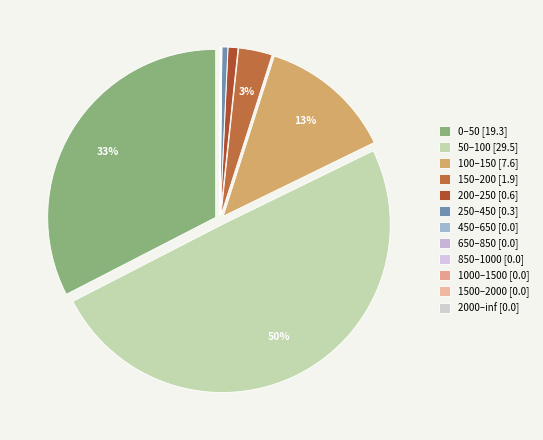

How many slices are in this pie chart?

12